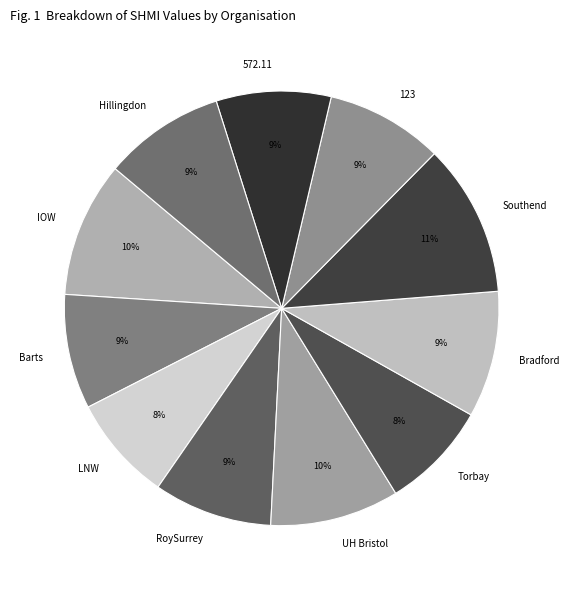

Count the number of slices in the pie.

11